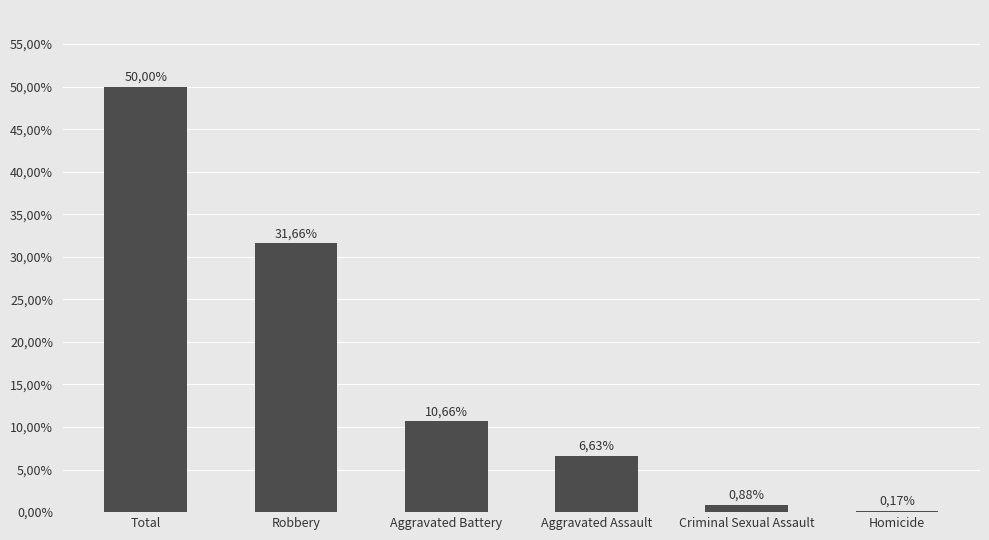

Which category has the lowest value across all series?

Homicide